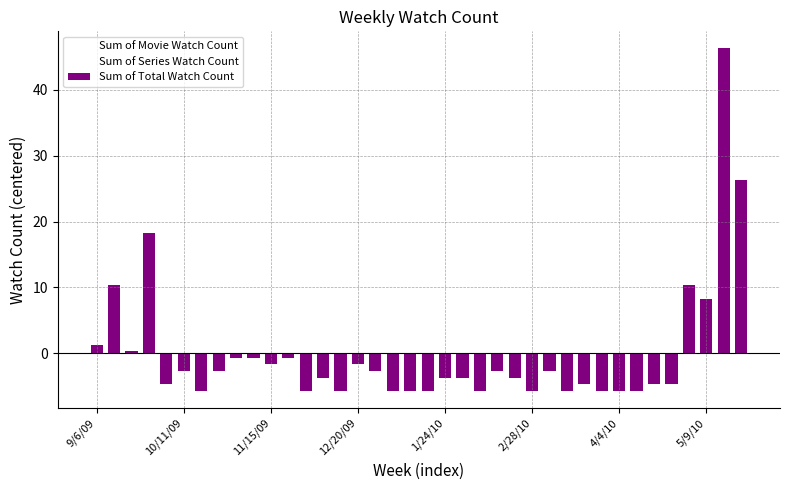

What is the minimum value for Sum of Total Watch Count?

-5.7